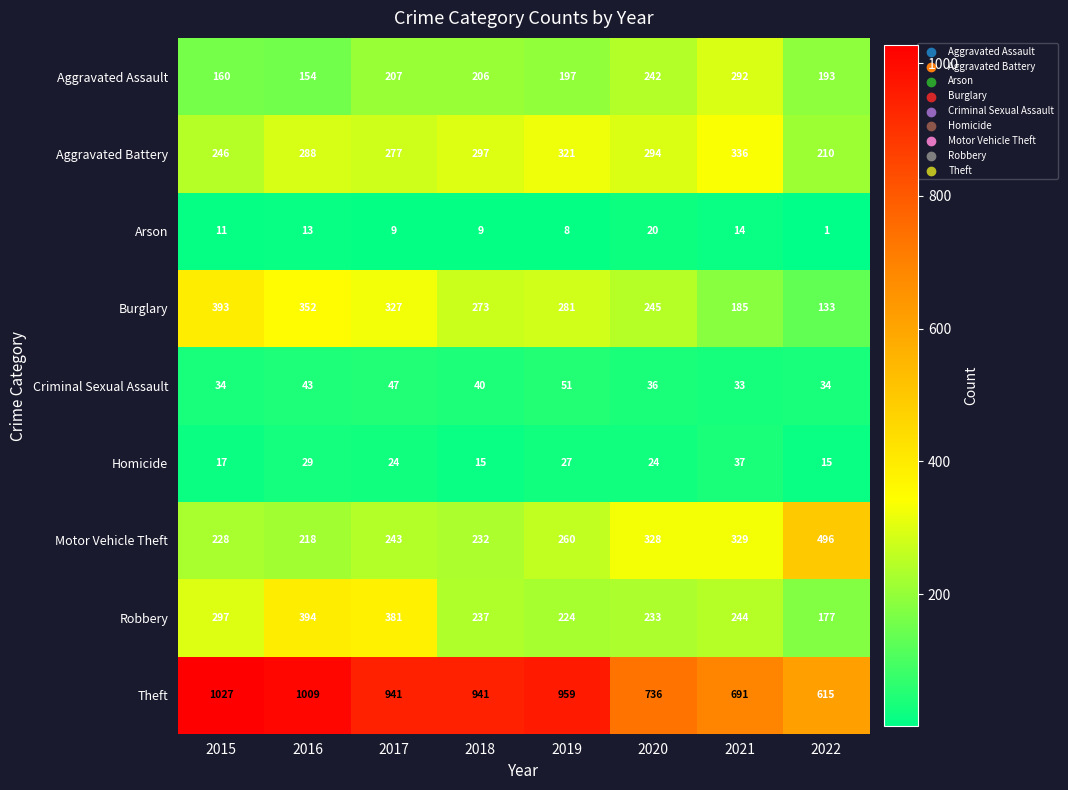

What is the difference between the maximum and second lowest values in the Aggravated Assault series?

132